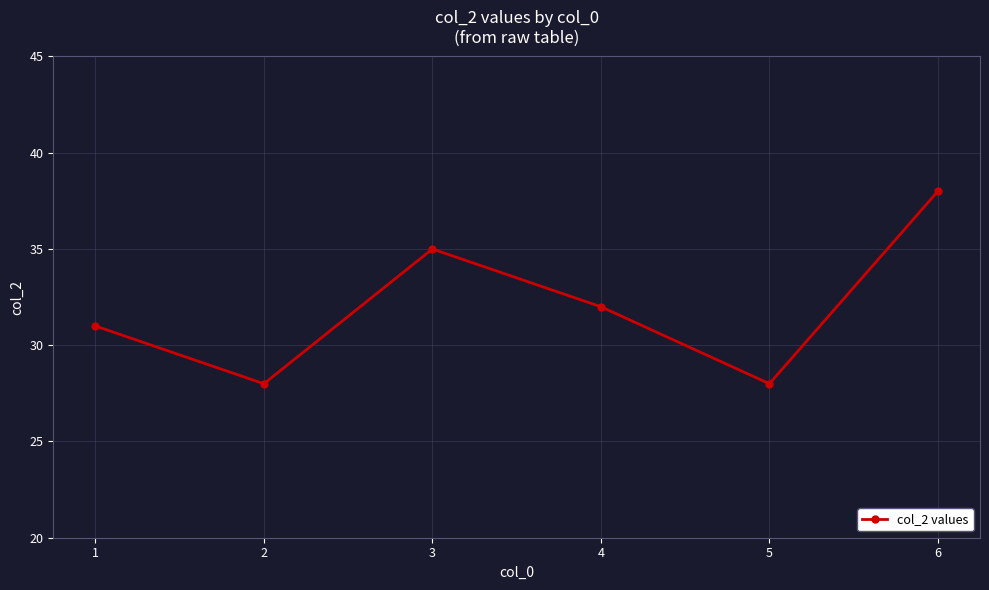

How many categories are shown in the chart?

6